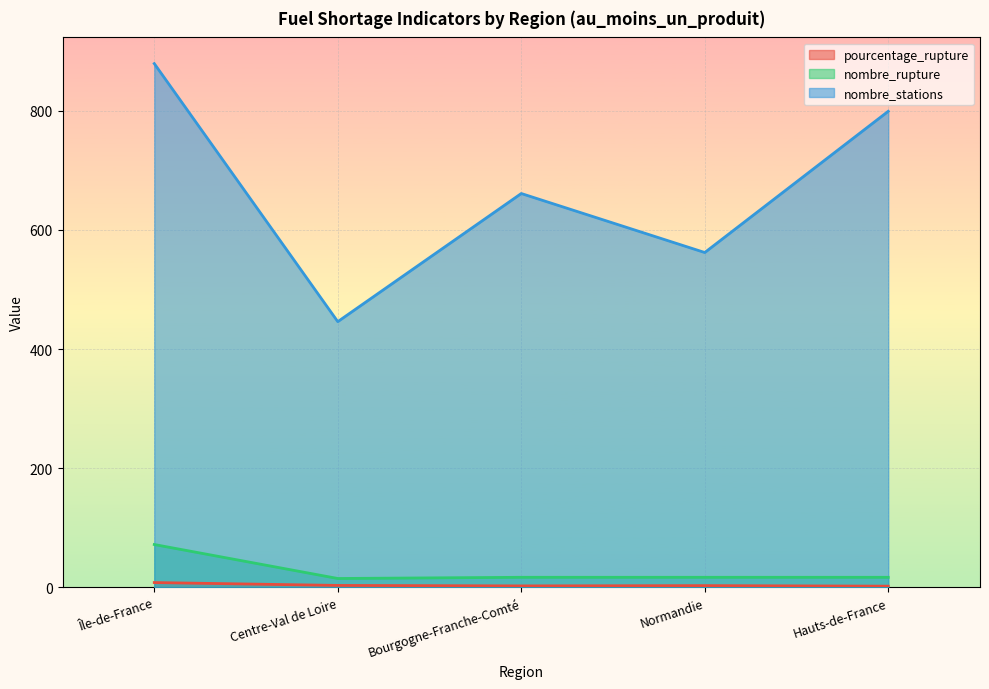

What is the difference between the maximum and minimum values in the pourcentage_rupture series?

6.1